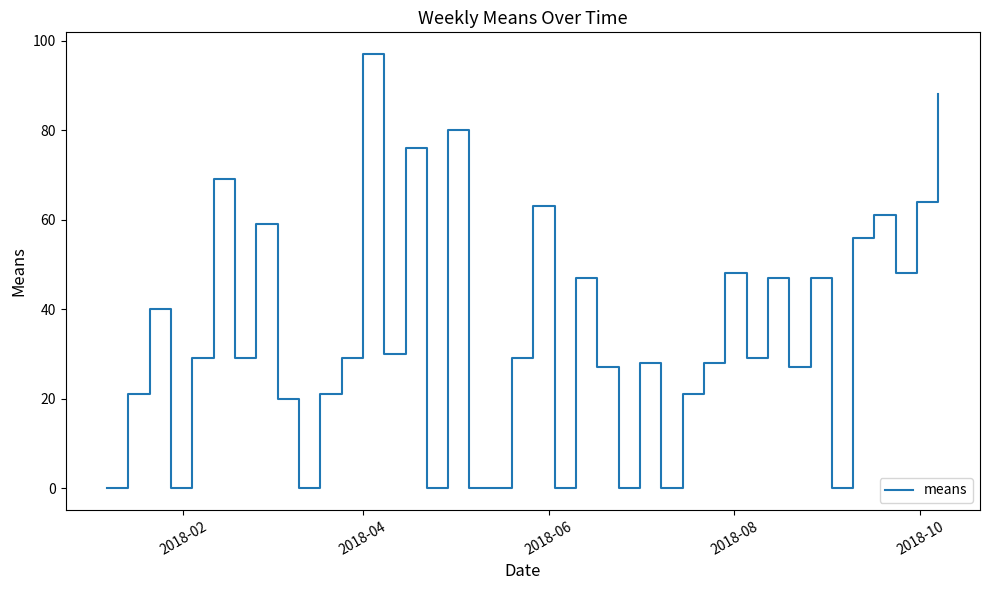

What is the maximum value shown in the chart?

97